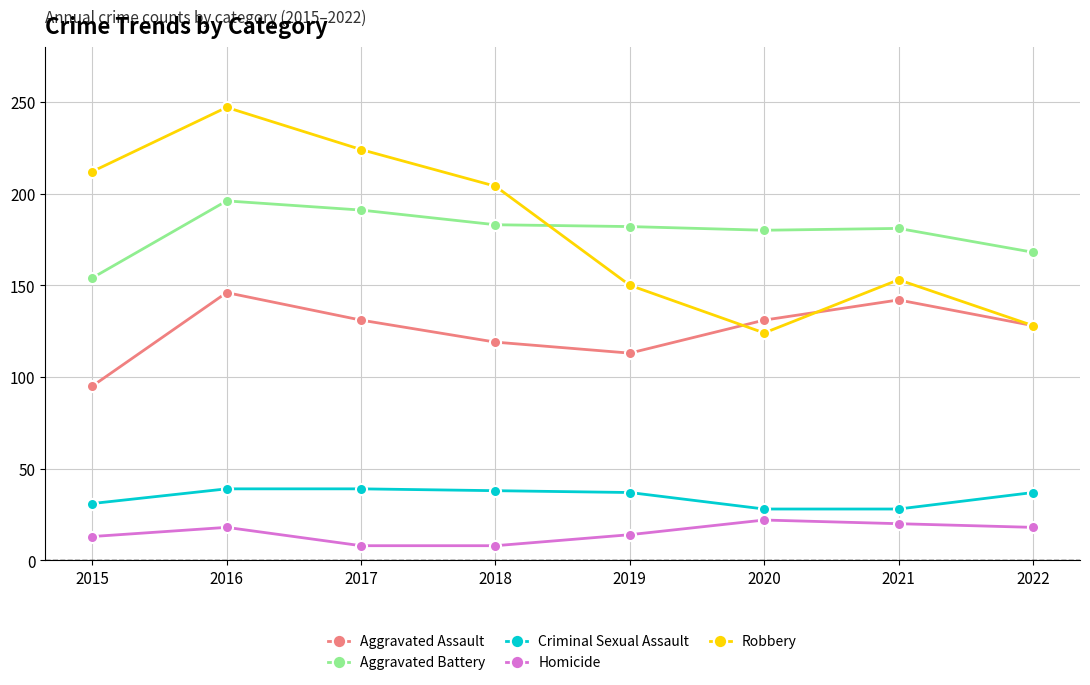

In Aggravated Assault, how many points are higher than both neighbors (excluding endpoints)?

2